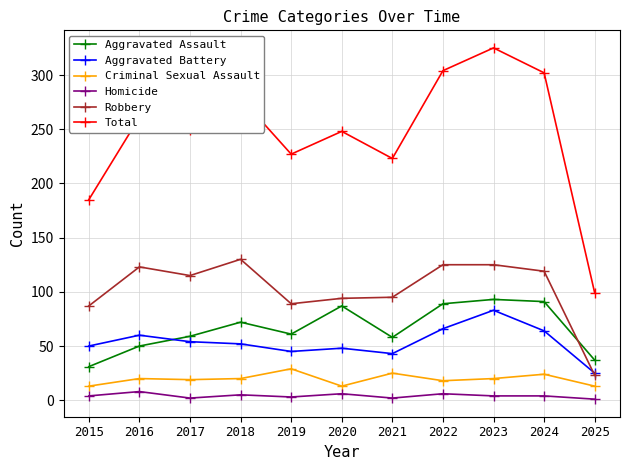

In Aggravated Battery, how many points are higher than both neighbors (excluding endpoints)?

3